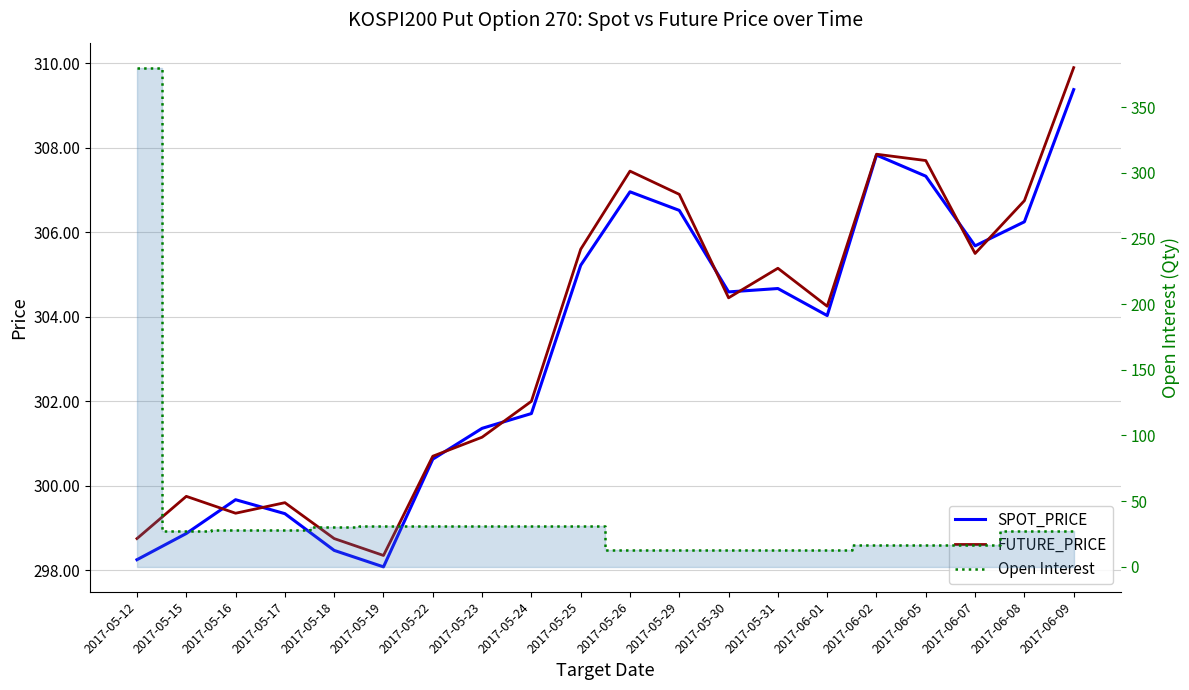

What are all the series names shown in the legend?

SPOT_PRICE, FUTURE_PRICE, Open Interest